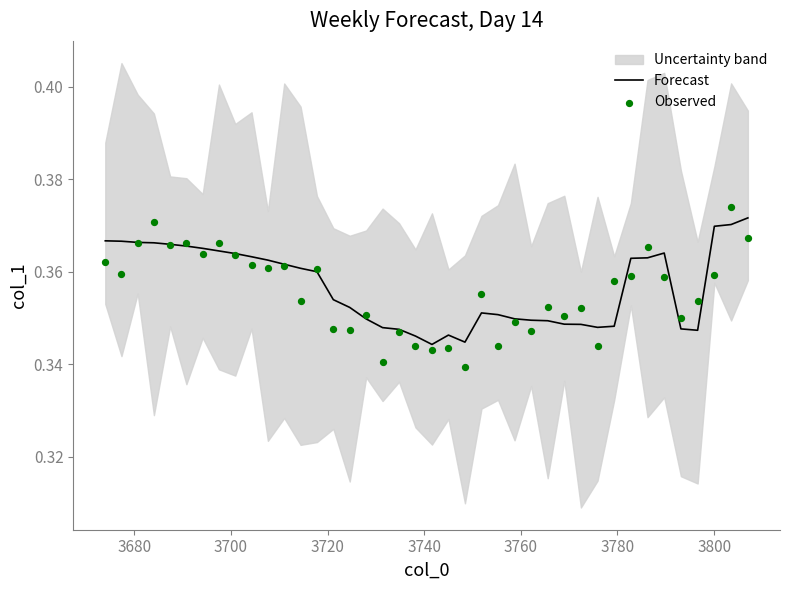

Is the value of Forecast at 35 greater than the value of Observed at 22?

No